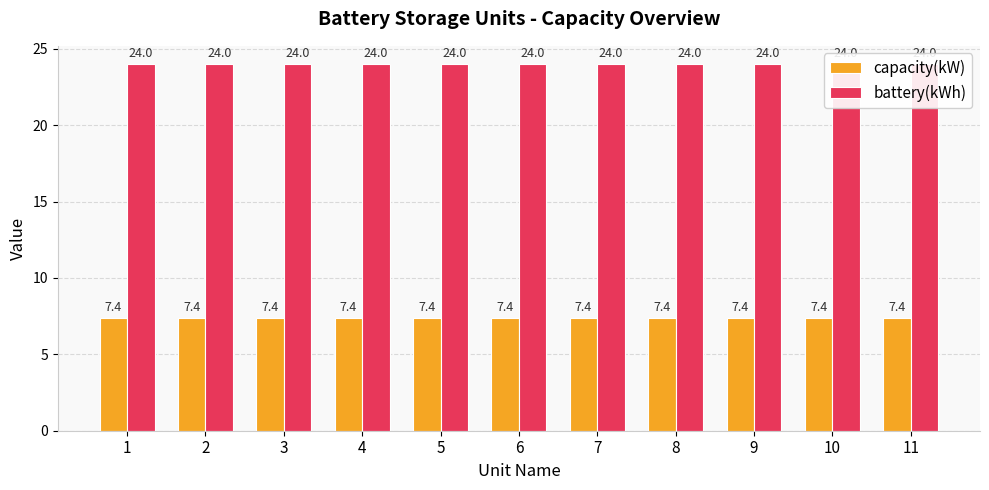

Does the chart contain stacked bars?

No